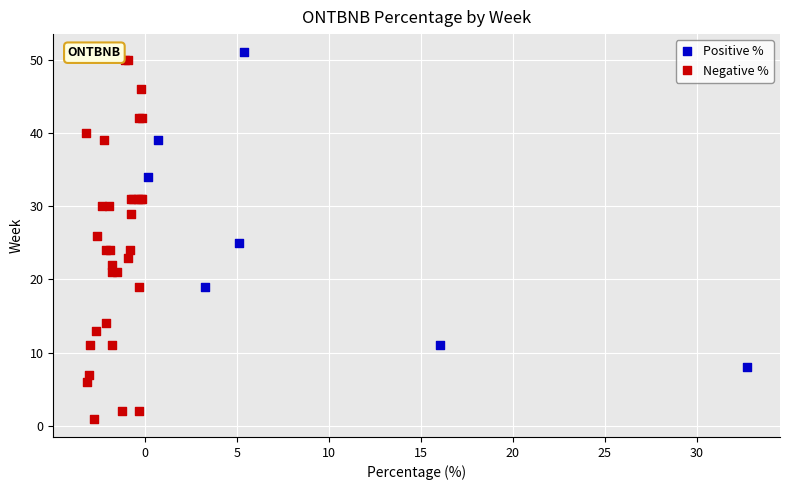

Which series reaches the minimum Y coordinate?

Negative %